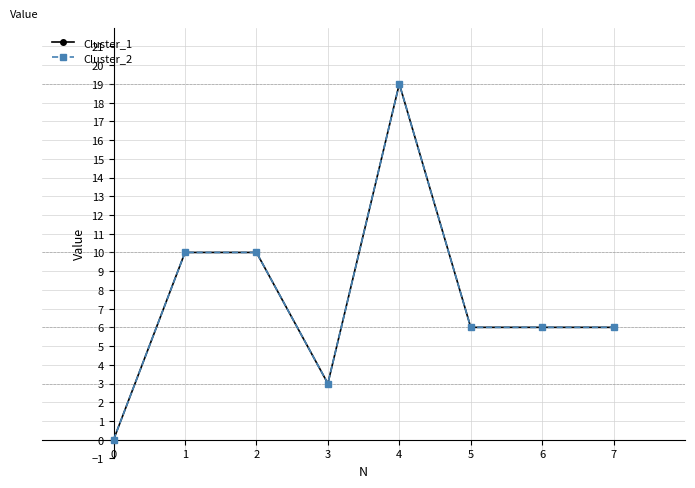

Is this an area chart (filled region under the line)?

No